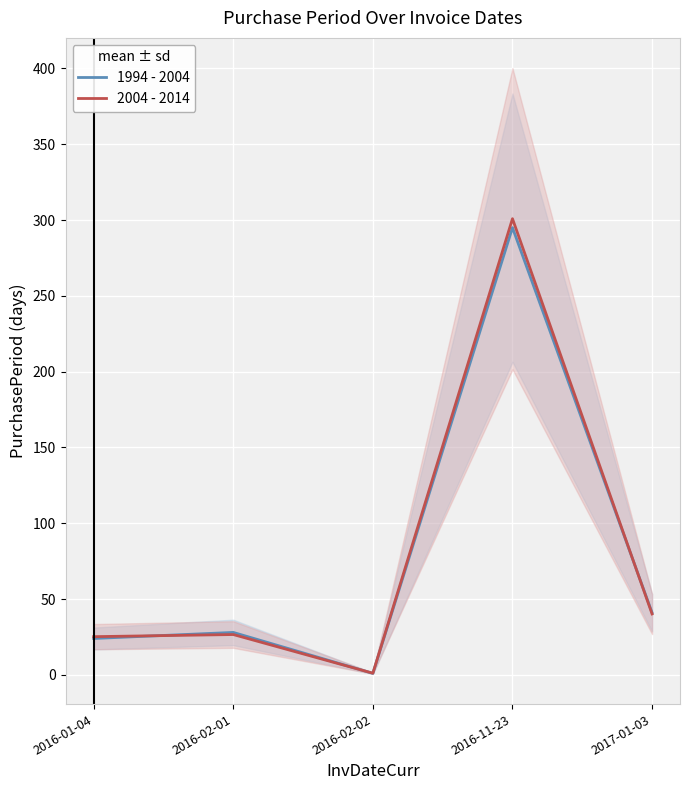

Which series has the largest range (max minus min)?

2004 - 2014